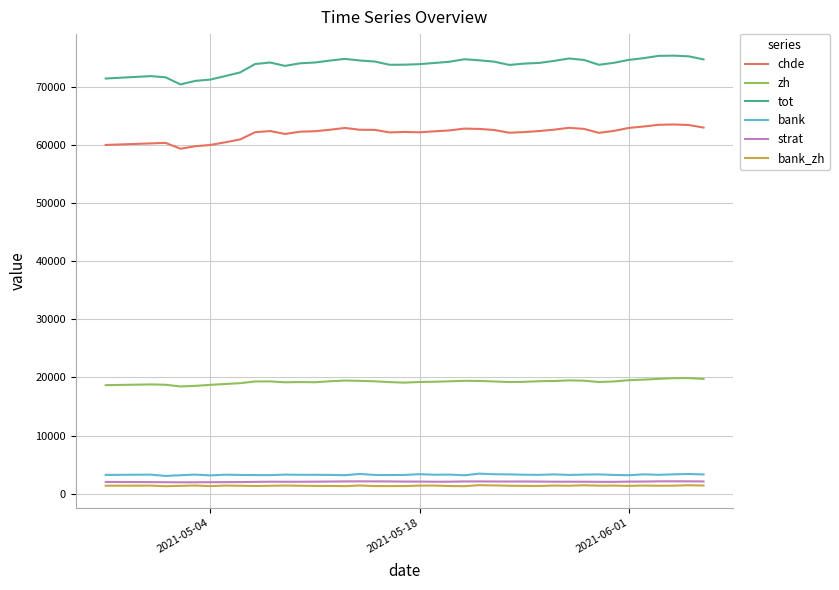

In zh, how many points are higher than both neighbors (excluding endpoints)?

7